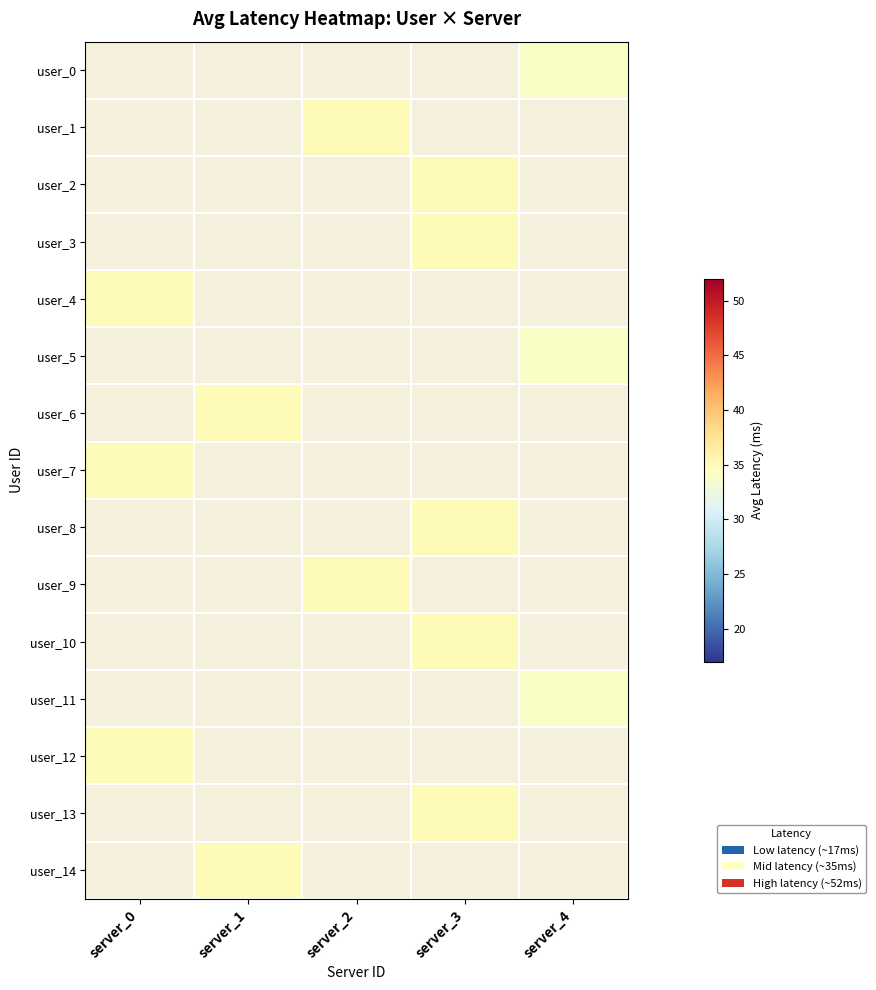

How many series are shown in this chart?

15